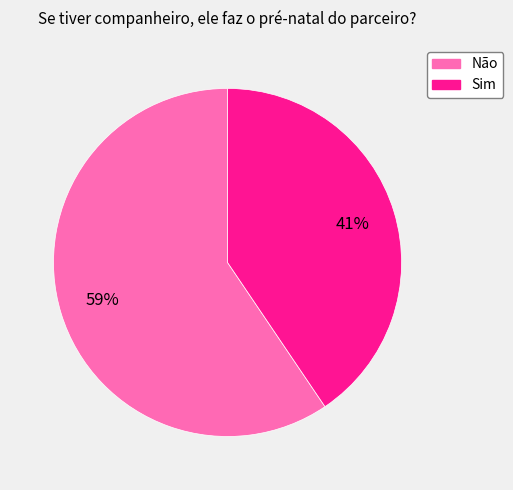

To the nearest percent, what is the combined percentage of Sim and Não?

100%